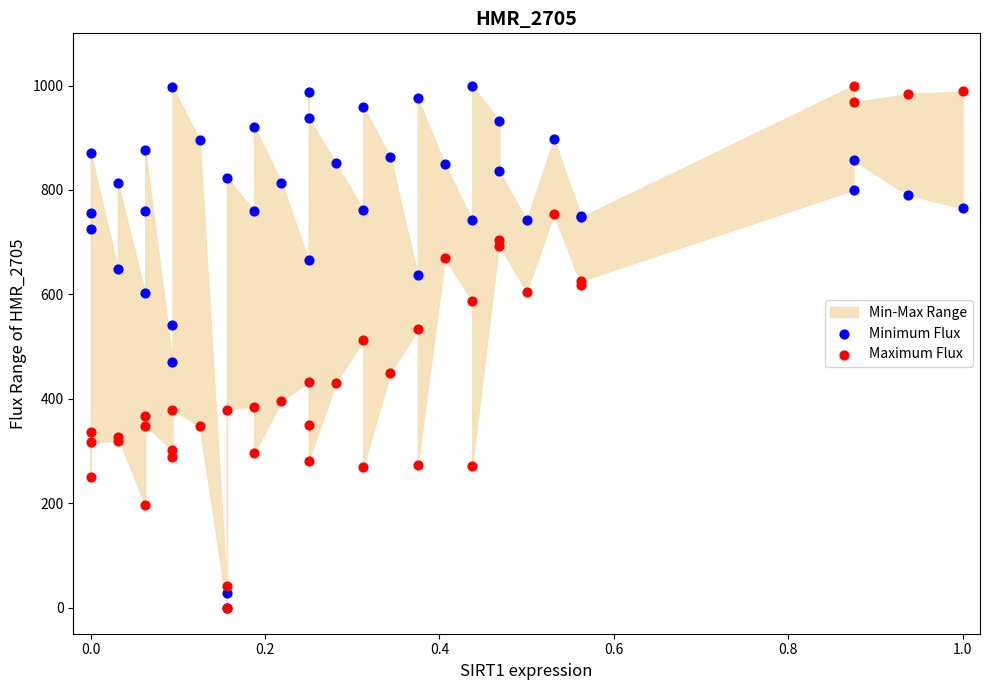

In the Maximum Flux series, what Y value is closest to 500?

511.7